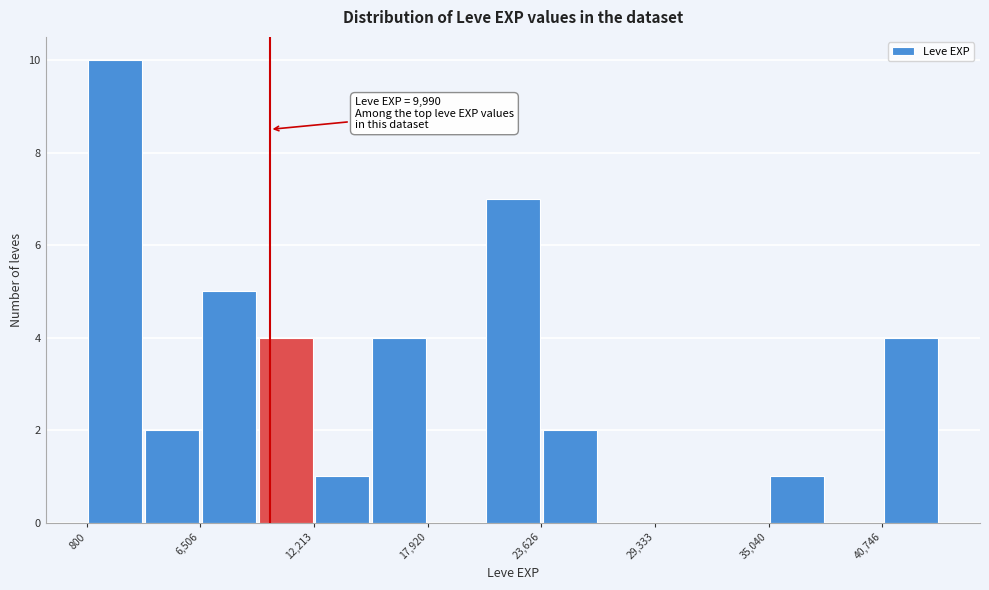

Around what value on the x-axis is the tallest bar? Give the approximate position of its centre, as read against the axis.

2000